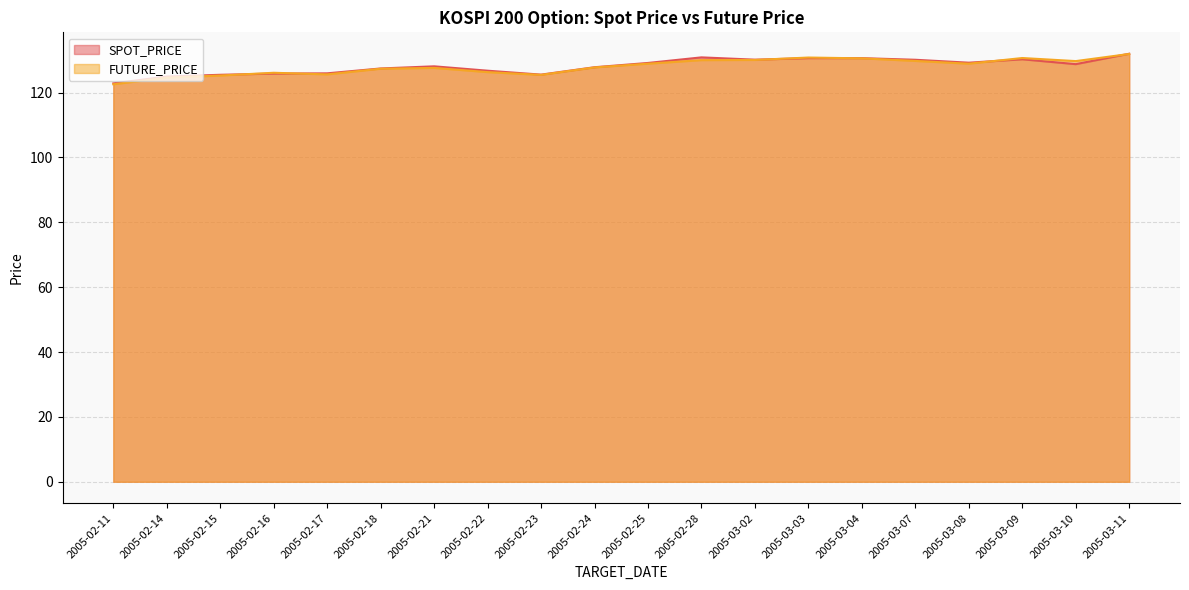

What are all the series names shown in the legend?

SPOT_PRICE, FUTURE_PRICE